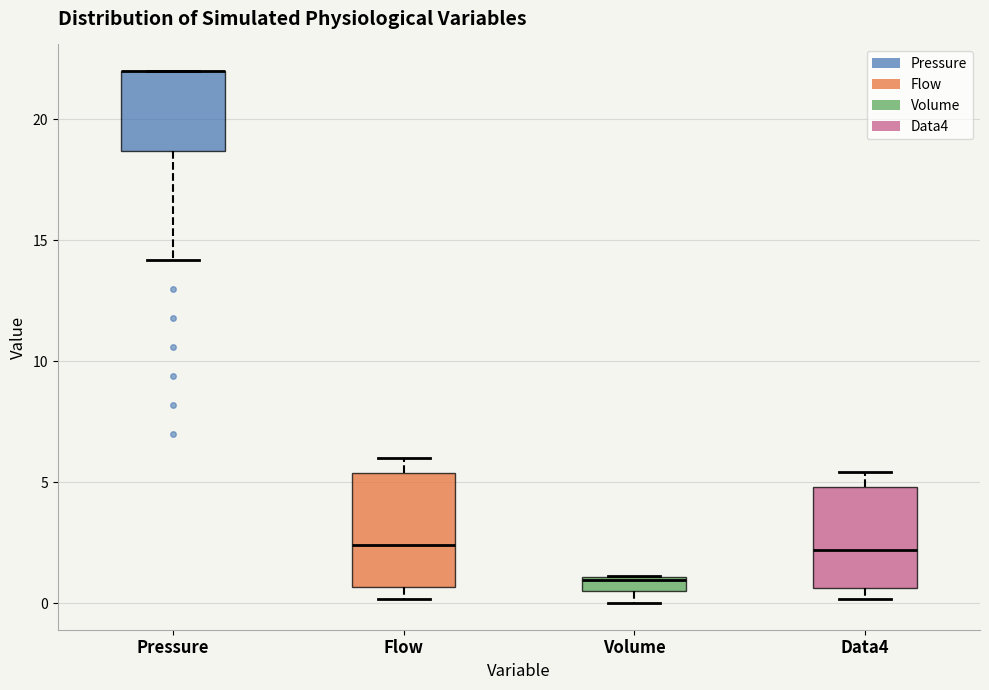

Where is the lower edge of the box for Pressure on the y-axis? The values are not printed on the chart, so give them approximately, as read against the axis.

18.5